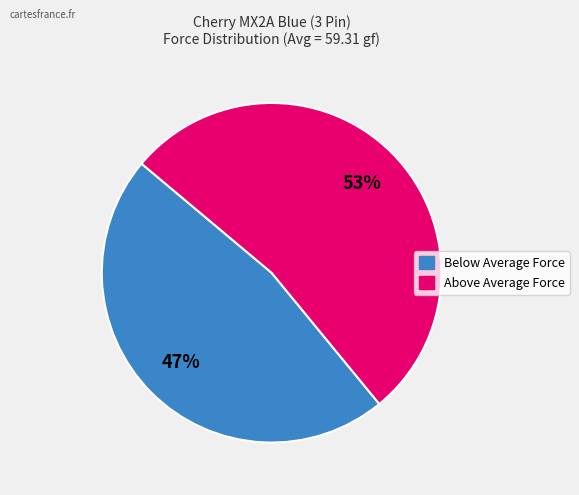

To the nearest percent, what is the average slice percentage?

50%